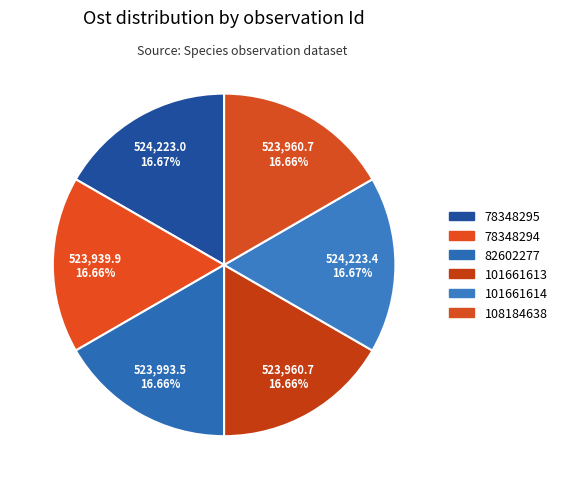

Between 82602277 and 78348295, which is larger?

78348295